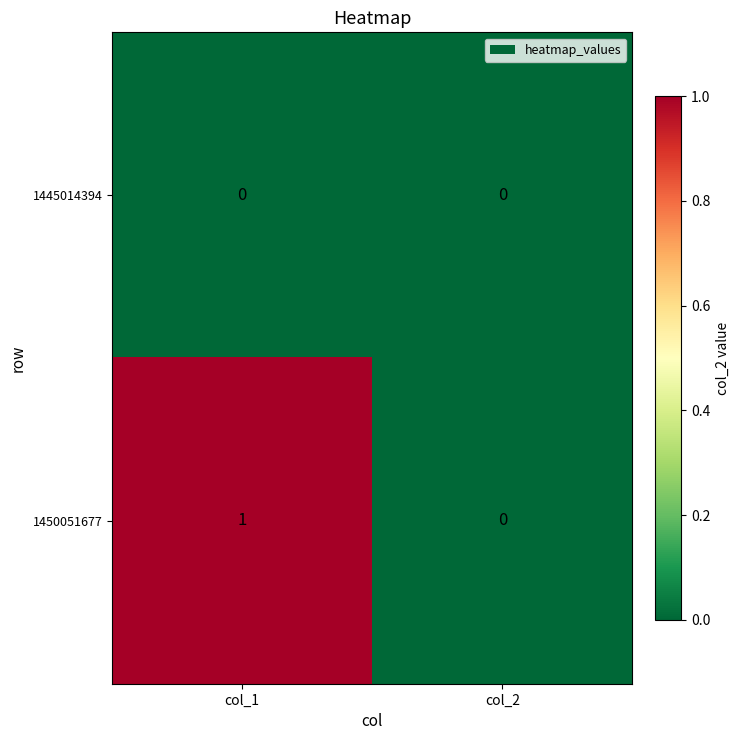

What is the spread (max minus min) of values at col_1?

1